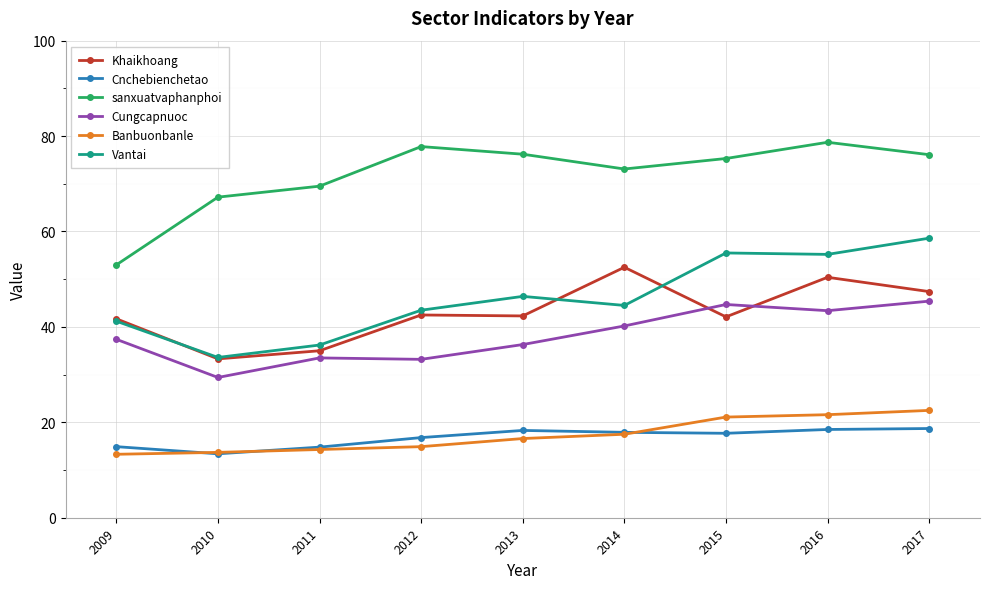

What is the maximum value for Banbuonbanle?

22.5